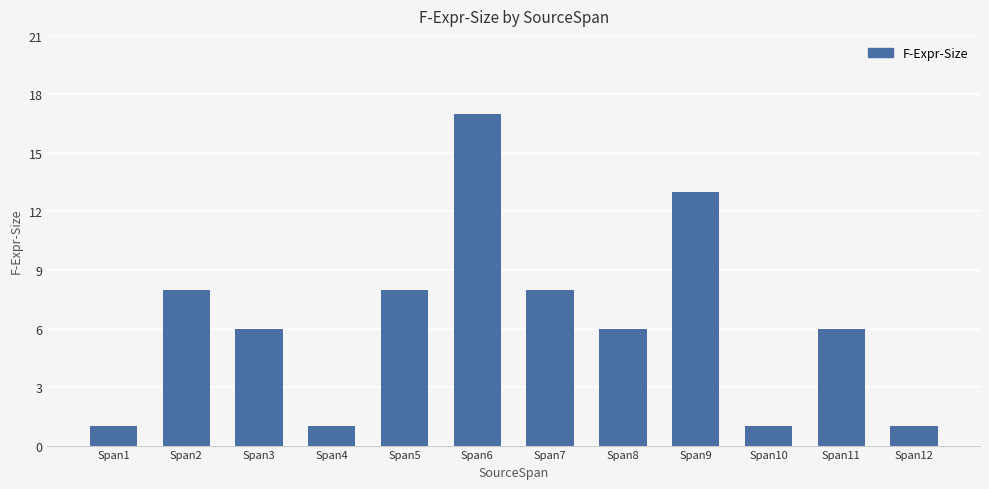

How many bars are there in total?

12